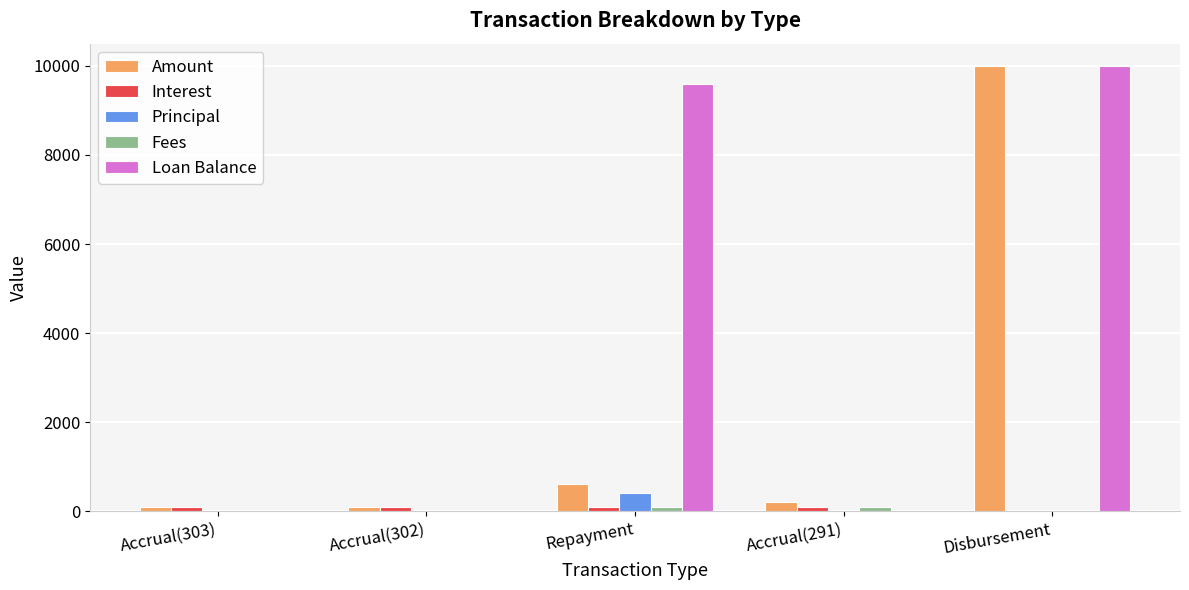

Are the bars horizontal?

No